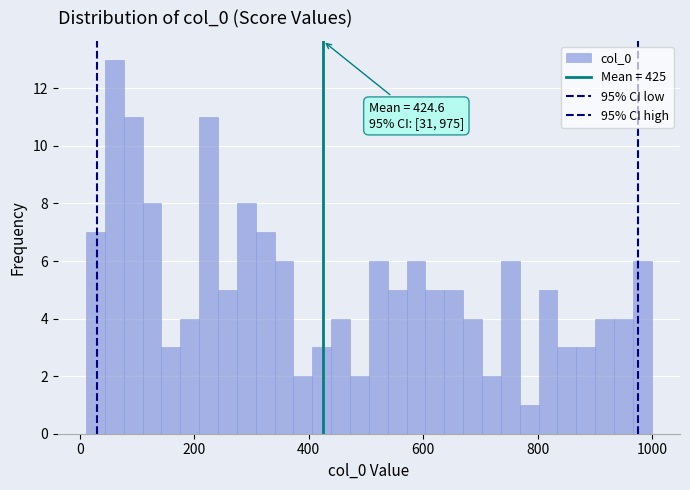

Around what value on the x-axis is the tallest bar? Give the approximate position of its centre, as read against the axis.

60